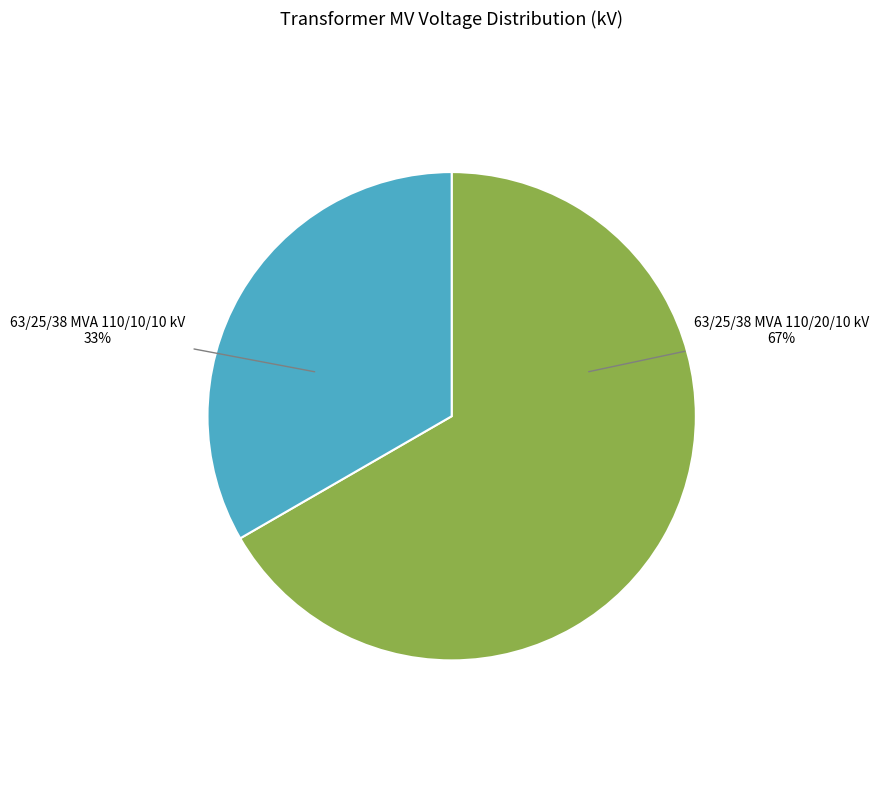

Is there a majority slice in this chart?

Yes